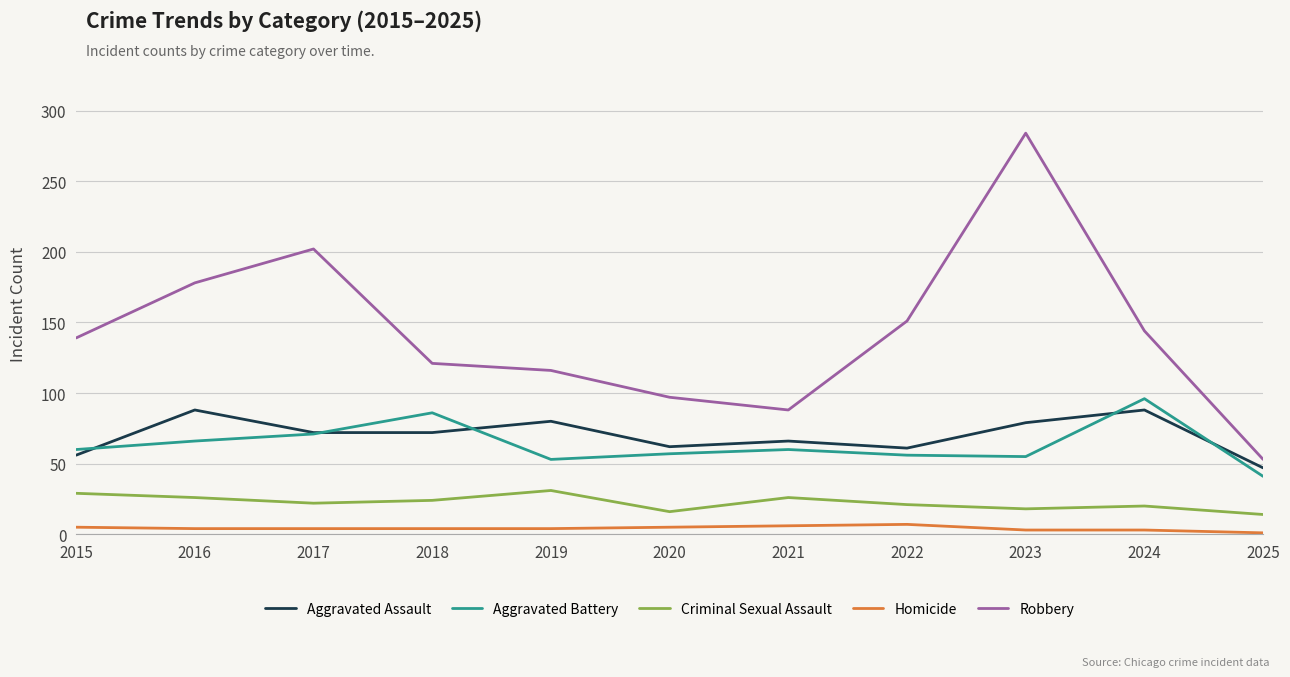

What is the difference between the maximum and minimum values in the Homicide series?

6